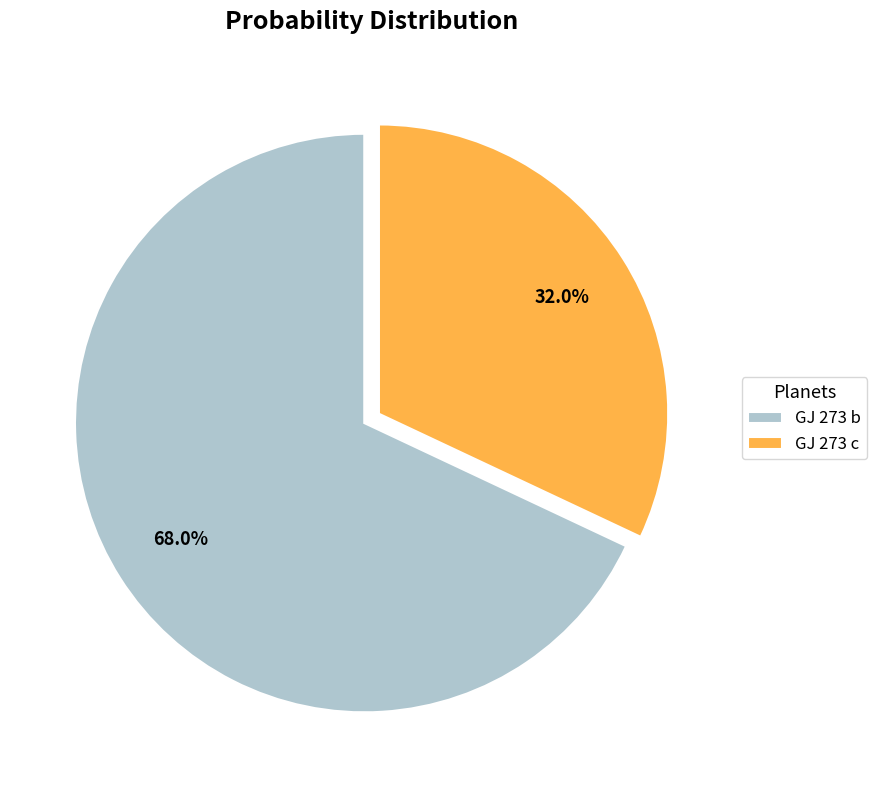

Combined, do GJ 273 c and GJ 273 b account for over 50%?

Yes